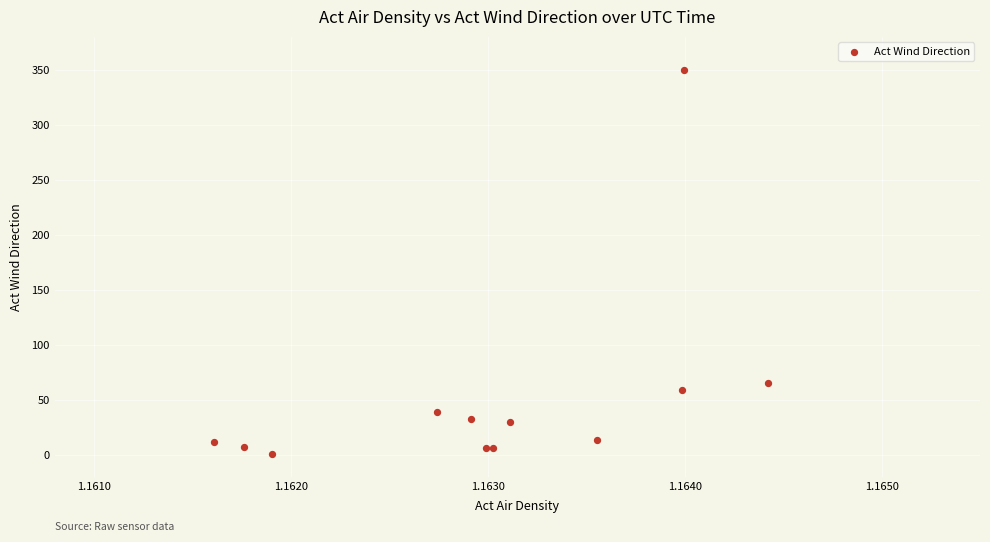

What Y value in the scatter plot is closest to 175?

65.2